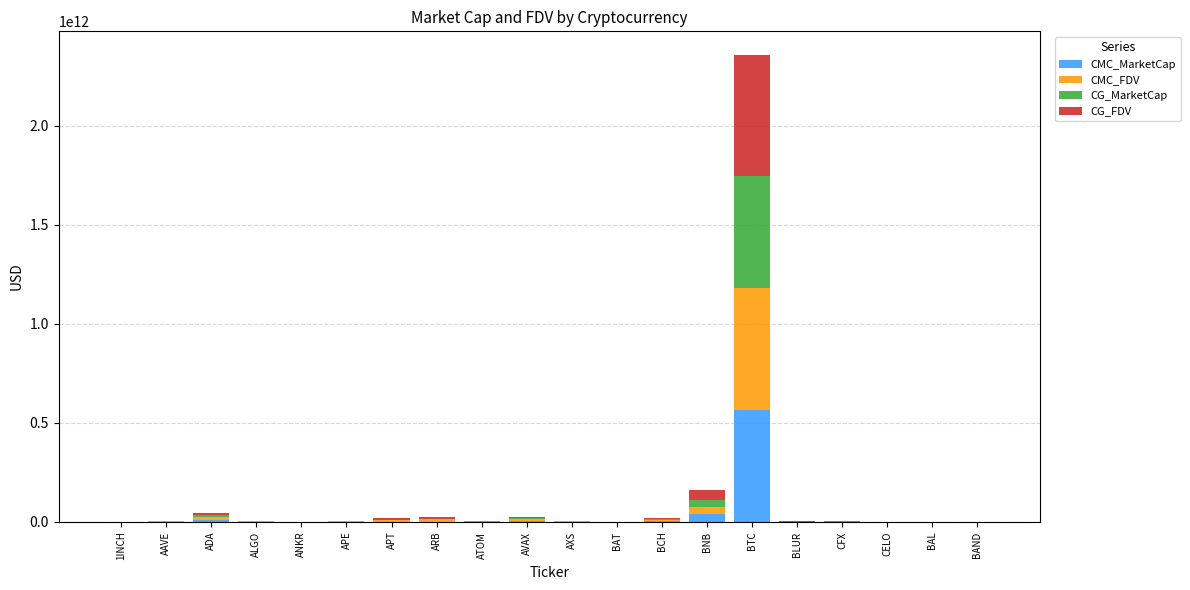

Which category has the highest value in the CMC_MarketCap series?

BTC